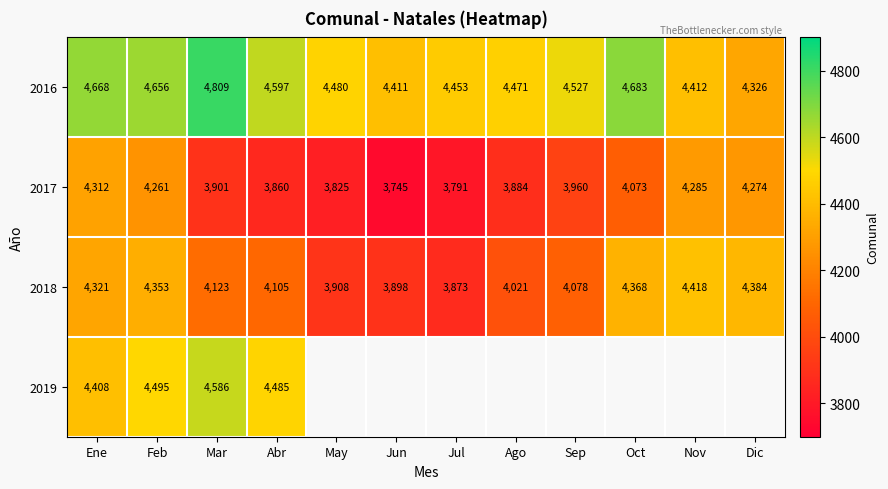

The 2018 series shows 6440 at Jul. True or false?

False